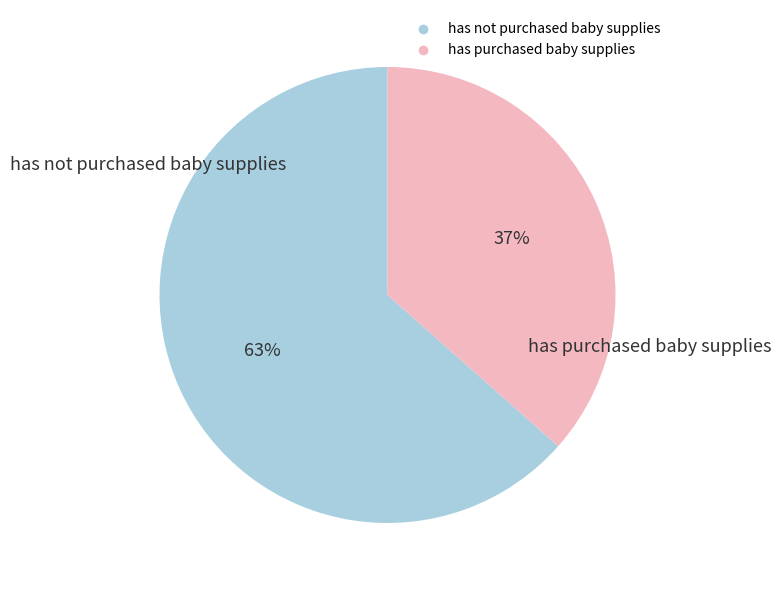

Does any single category account for the majority?

Yes